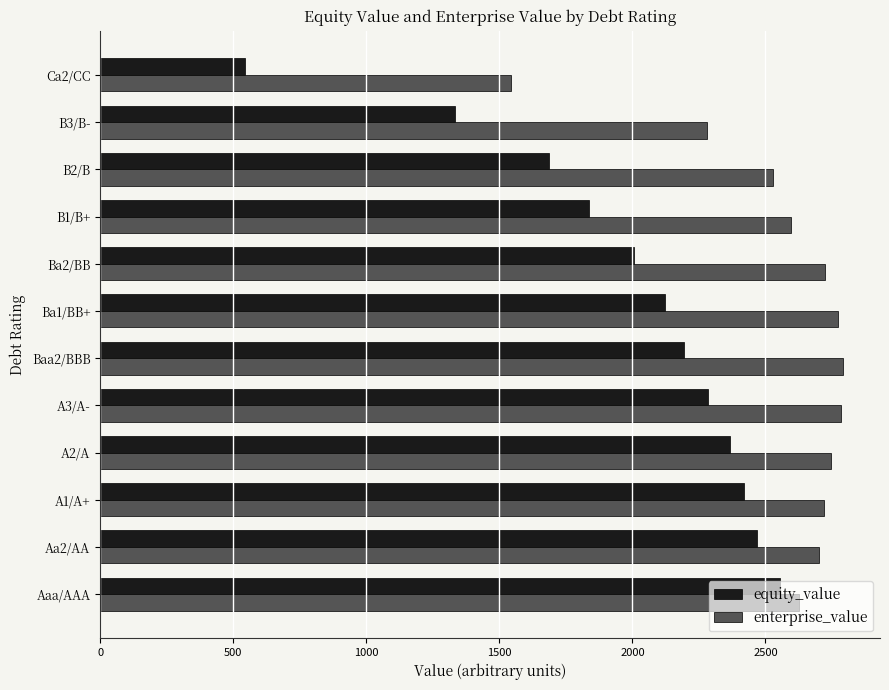

Rank the series at B1/B+ from lowest to highest value.

equity_value, enterprise_value